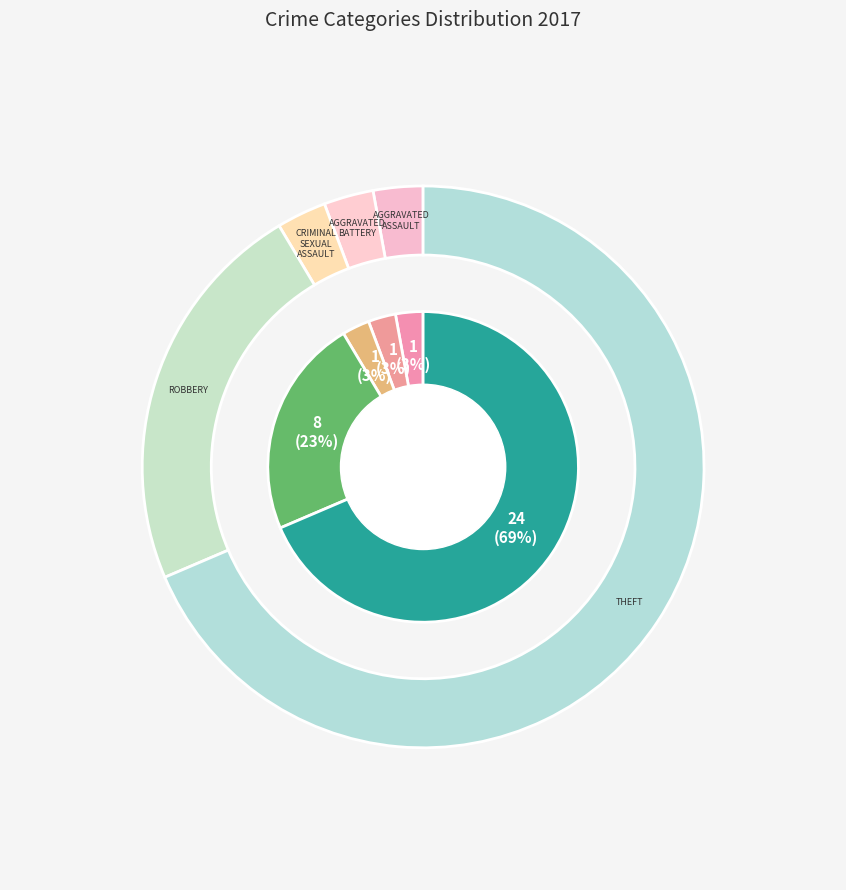

To the nearest percent, what is the combined percentage of Theft and Robbery?

91%